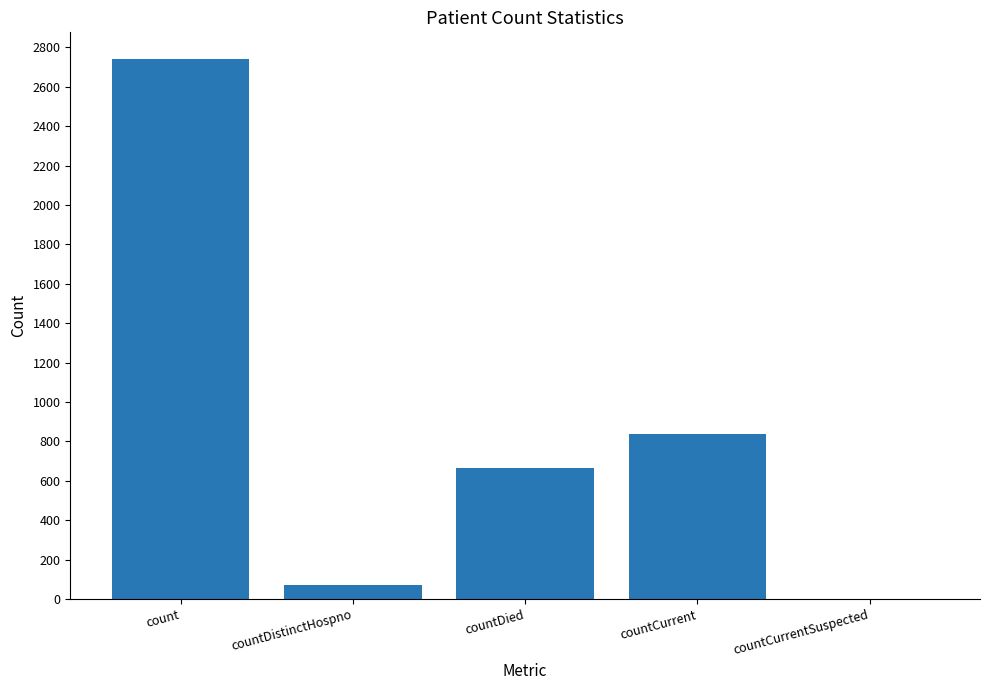

Are the bars horizontal?

No